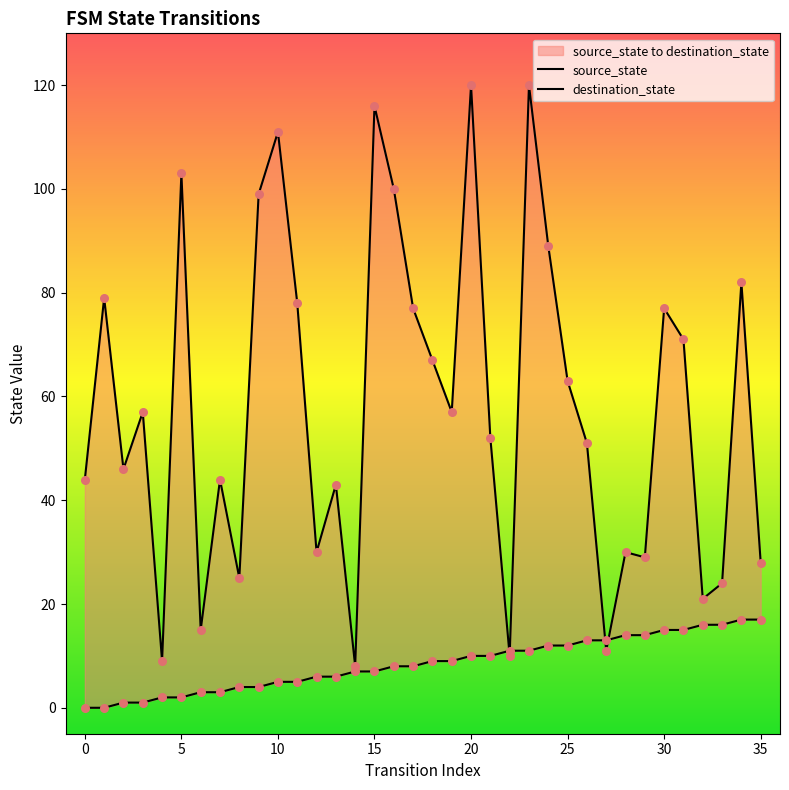

Which series has the largest Y range (max minus min)?

destination_state